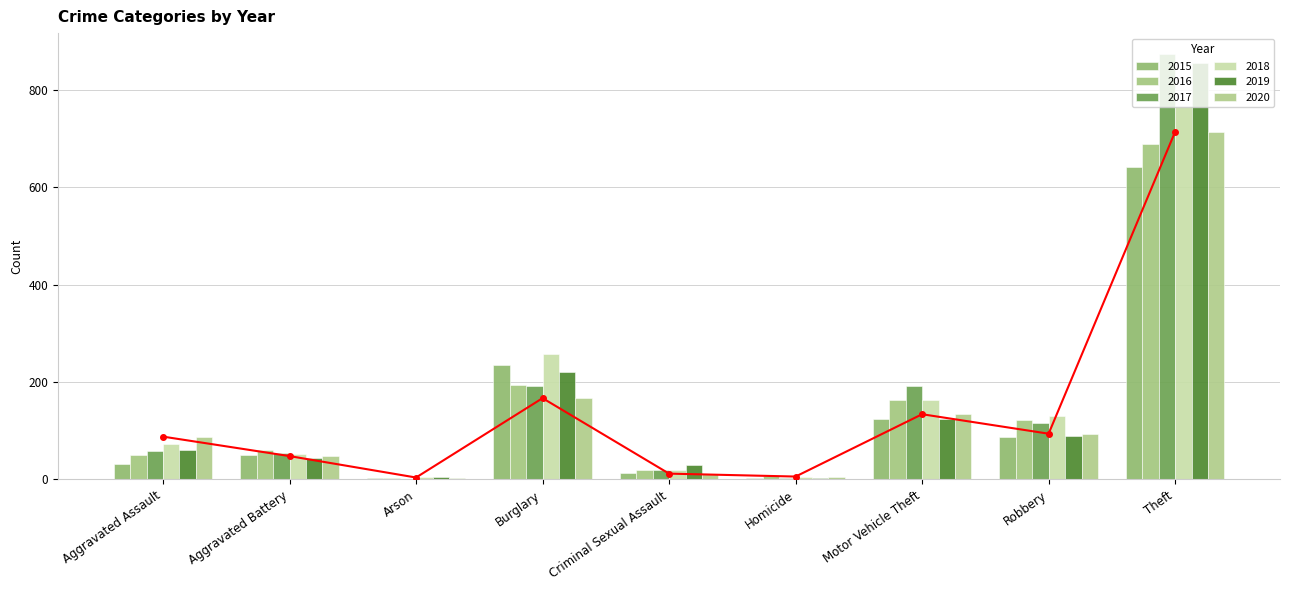

Reading right to left, extract all data points from this chart.

2015: Theft=641	Robbery=87	Motor Vehicle Theft=125	Homicide=4	Criminal Sexual Assault=13	Burglary=236	Arson=3	Aggravated Battery=50	Aggravated Assault=31
2016: Theft=689	Robbery=123	Motor Vehicle Theft=163	Homicide=8	Criminal Sexual Assault=20	Burglary=194	Arson=3	Aggravated Battery=60	Aggravated Assault=50
2017: Theft=873	Robbery=115	Motor Vehicle Theft=191	Homicide=2	Criminal Sexual Assault=19	Burglary=192	Arson=1	Aggravated Battery=54	Aggravated Assault=59
2018: Theft=767	Robbery=130	Motor Vehicle Theft=164	Homicide=5	Criminal Sexual Assault=19	Burglary=257	Arson=6	Aggravated Battery=52	Aggravated Assault=72
2019: Theft=855	Robbery=89	Motor Vehicle Theft=125	Homicide=3	Criminal Sexual Assault=29	Burglary=221	Arson=5	Aggravated Battery=45	Aggravated Assault=61
2020: Theft=714	Robbery=94	Motor Vehicle Theft=134	Homicide=6	Criminal Sexual Assault=12	Burglary=167	Arson=4	Aggravated Battery=48	Aggravated Assault=88